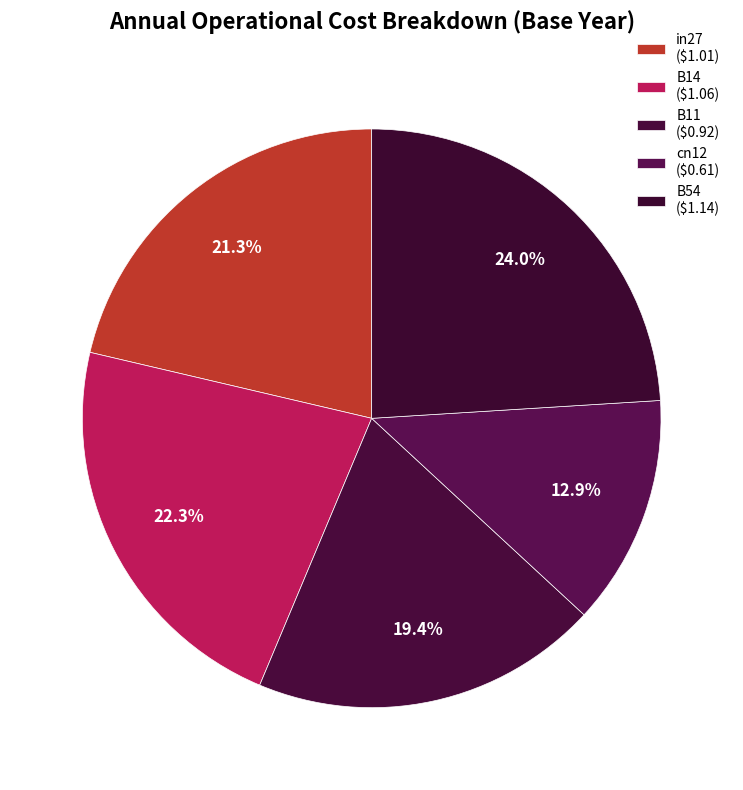

Does any single category account for the majority?

No